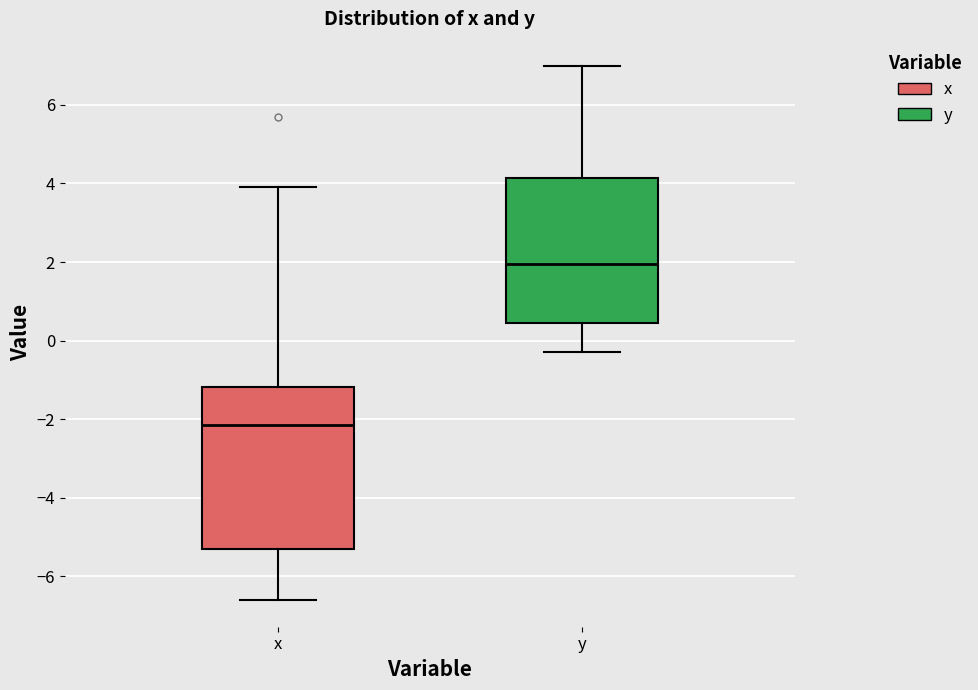

Reading left to right, transcribe this box plot: for each box, give where its median line is, the range the box spans, and where its two whiskers end, as read against the y-axis. The values are not printed on the chart, so give them approximately, as read against the axis.

x: median -2.2, box -5.2 to -1.2, whiskers -6.6 to 4.0
y: median 2.0, box 0.4 to 4.2, whiskers -0.2 to 7.0